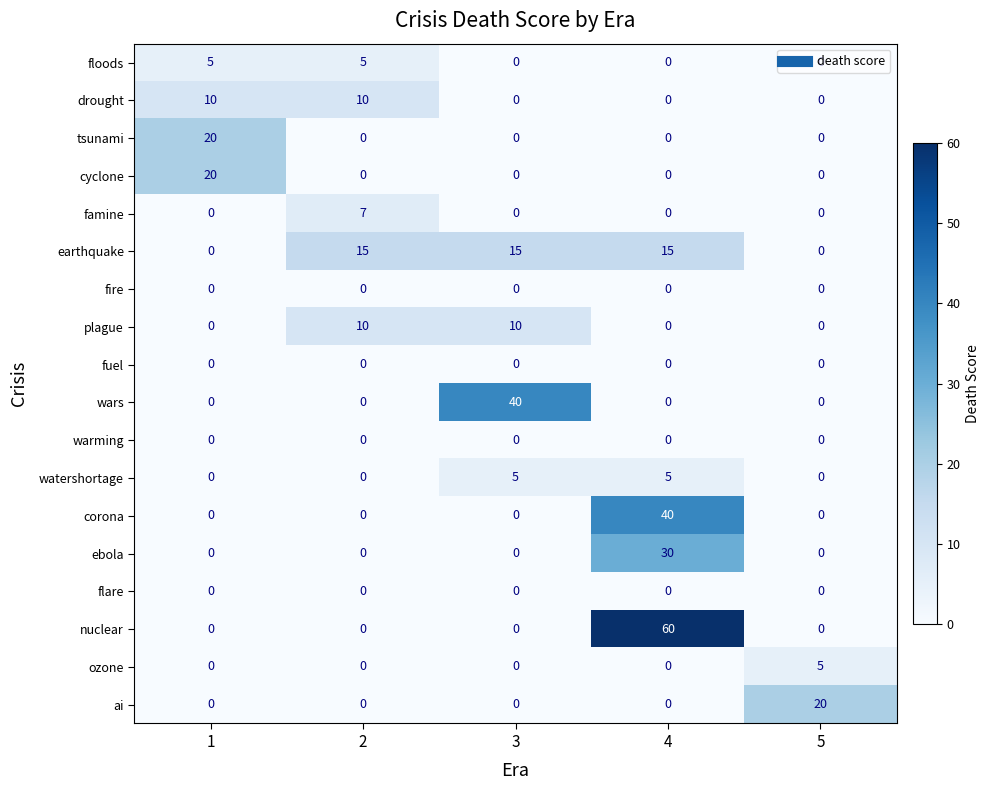

How many series are shown in this chart?

18